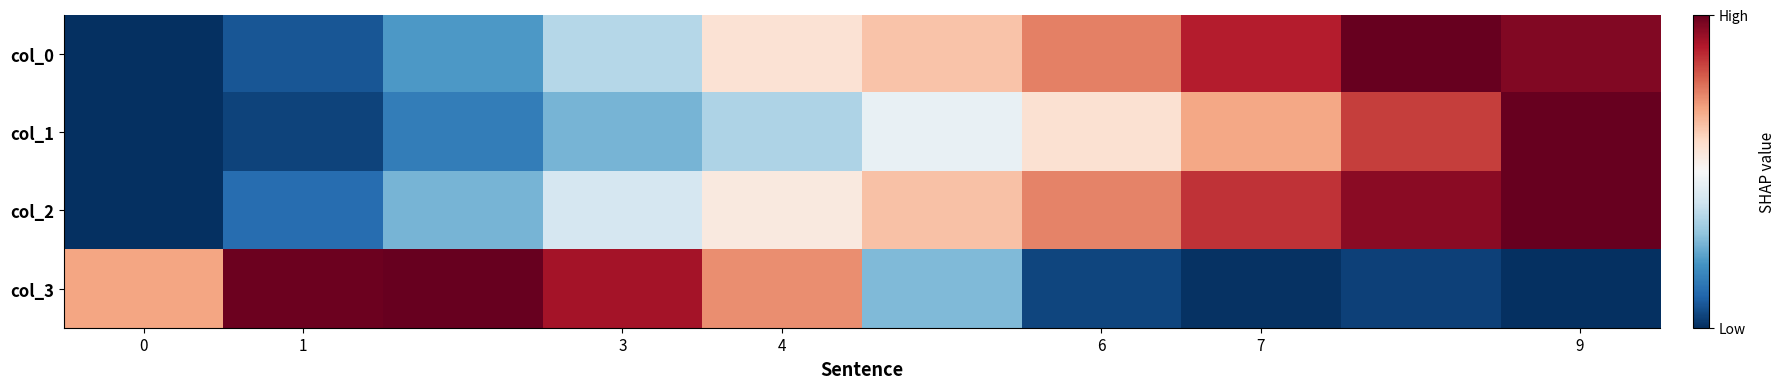

List the series in order of their peak value, highest first.

col_0, col_1, col_2, col_3